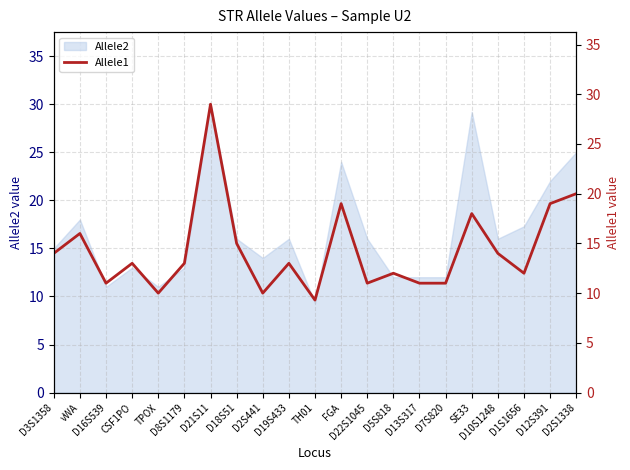

What is the minimum value shown in the chart?

9.3